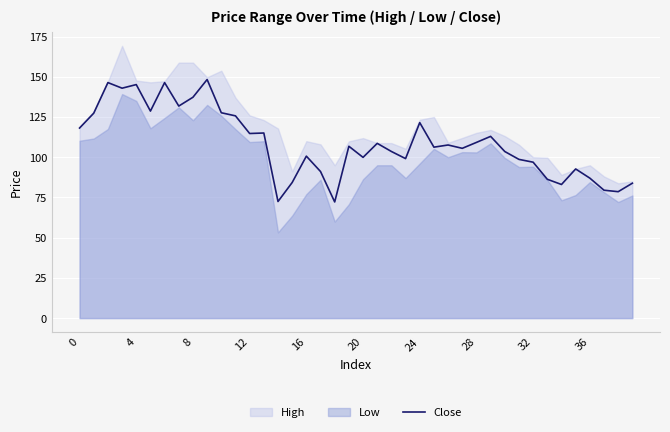

How many interior local peaks (higher than both neighbors) does the data have?

12